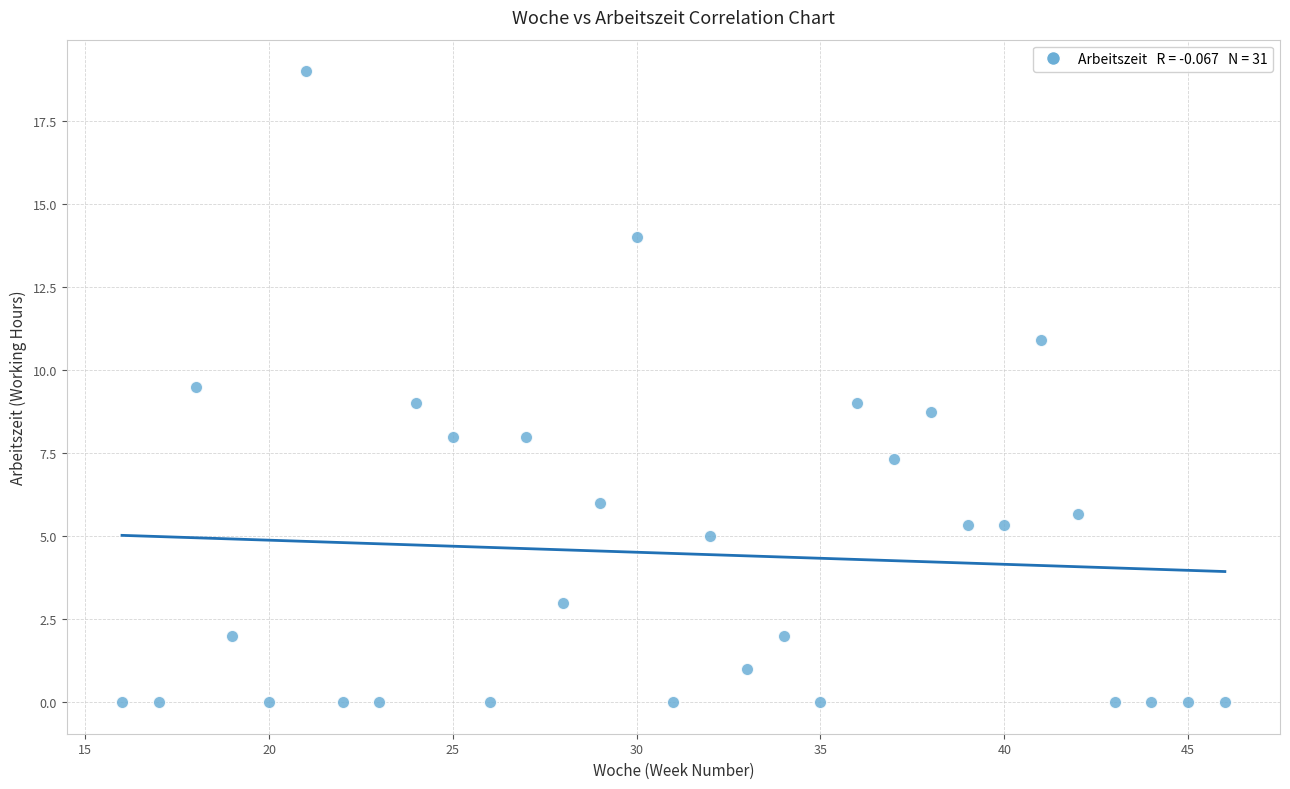

What is the range of X values (max minus min)?

30.0